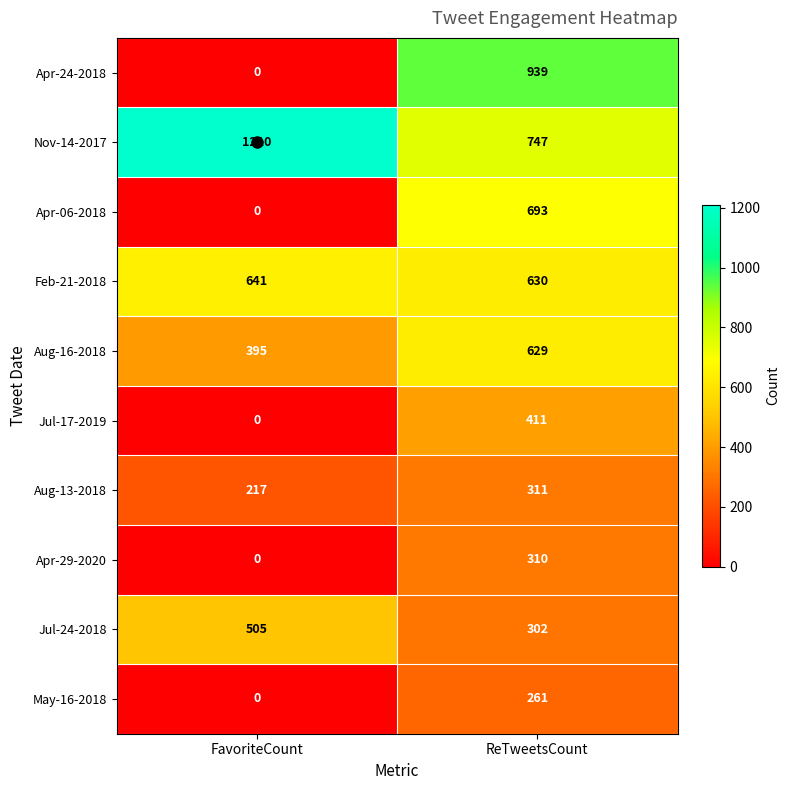

What is the total value across all series at FavoriteCount?

2968